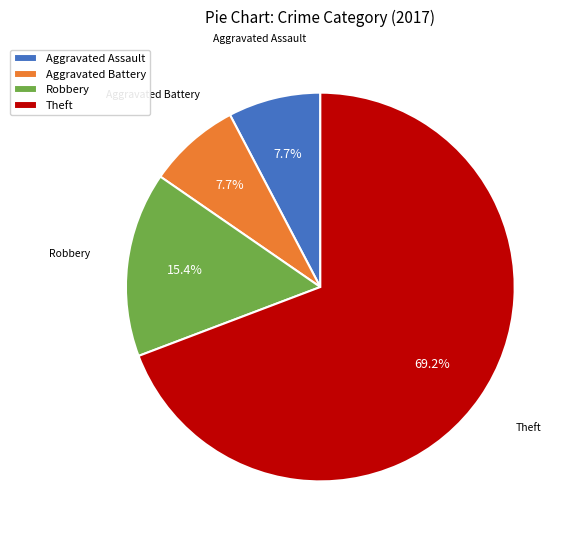

What is the largest slice in the pie chart?

Theft